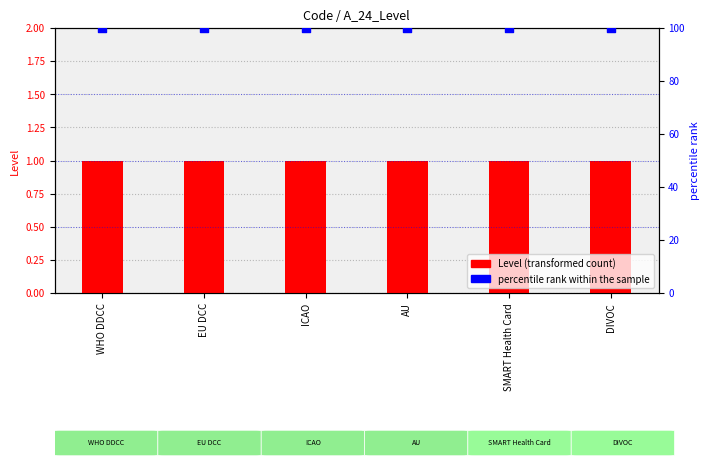

Which series has the largest total across all categories?

percentile rank within the sample